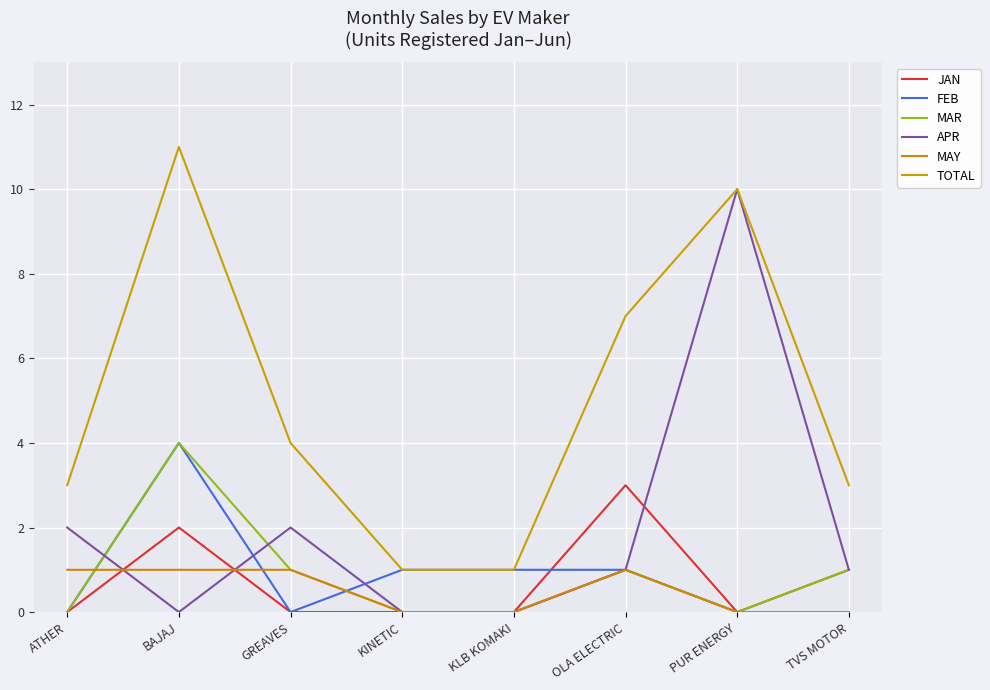

How many lines are shown in the chart?

6